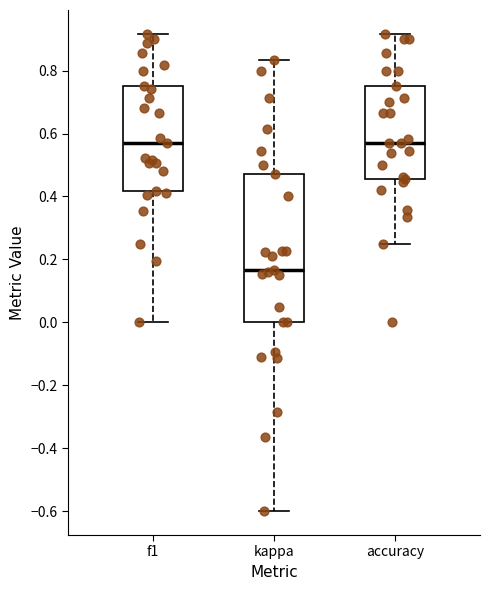

Reading left to right, read every box against the y-axis: the position of its median line, the range the box covers, and the ends of its whiskers. The values are not printed on the chart, so give them approximately, as read against the axis.

f1: median 0.58, box 0.42 to 0.76, whiskers 0.00 to 0.92
kappa: median 0.16, box 0.00 to 0.48, whiskers -0.60 to 0.84
accuracy: median 0.58, box 0.46 to 0.76, whiskers 0.26 to 0.92